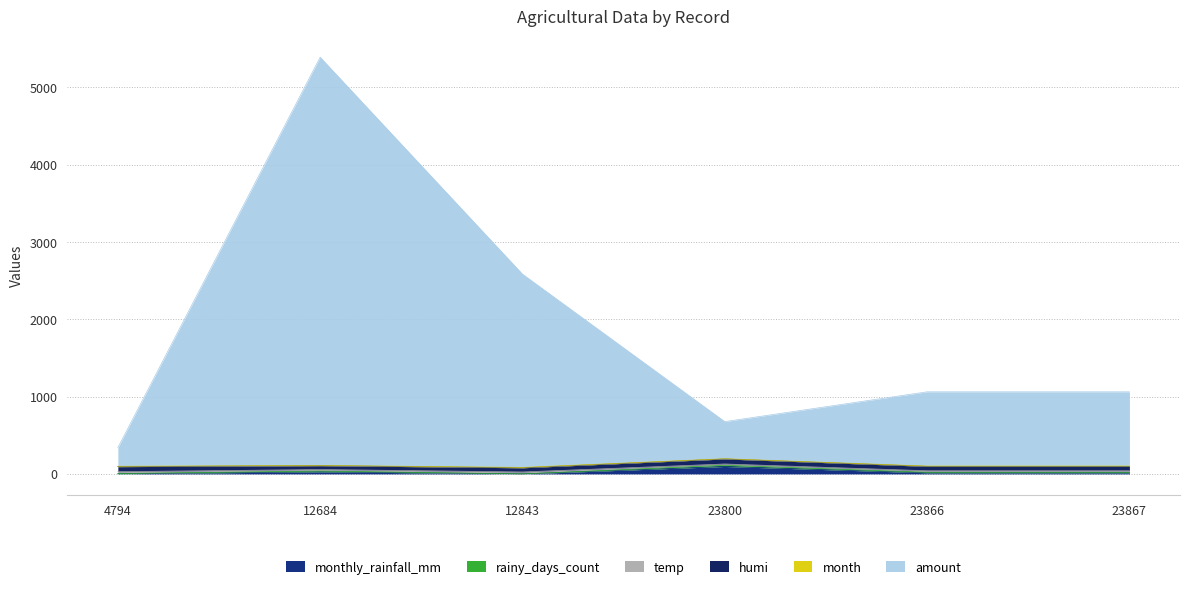

Which has a higher value, 23867 or 23800?

23800